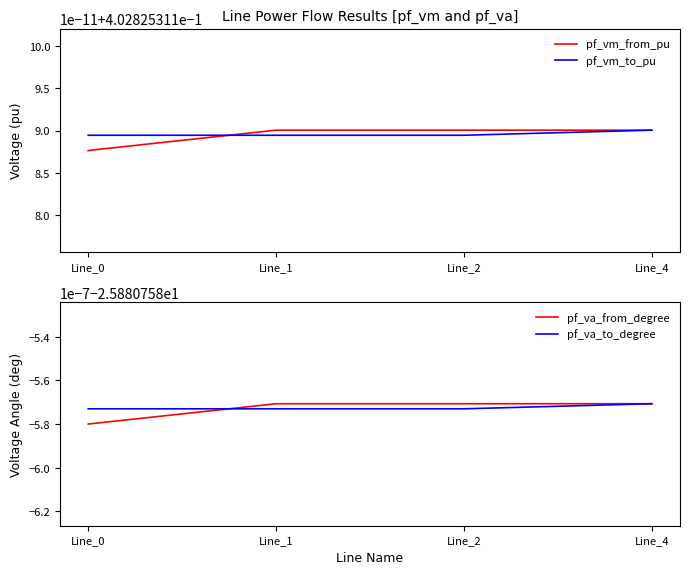

True or false: pf_va_from_degree has a value of -25.9 at Line_0.

True